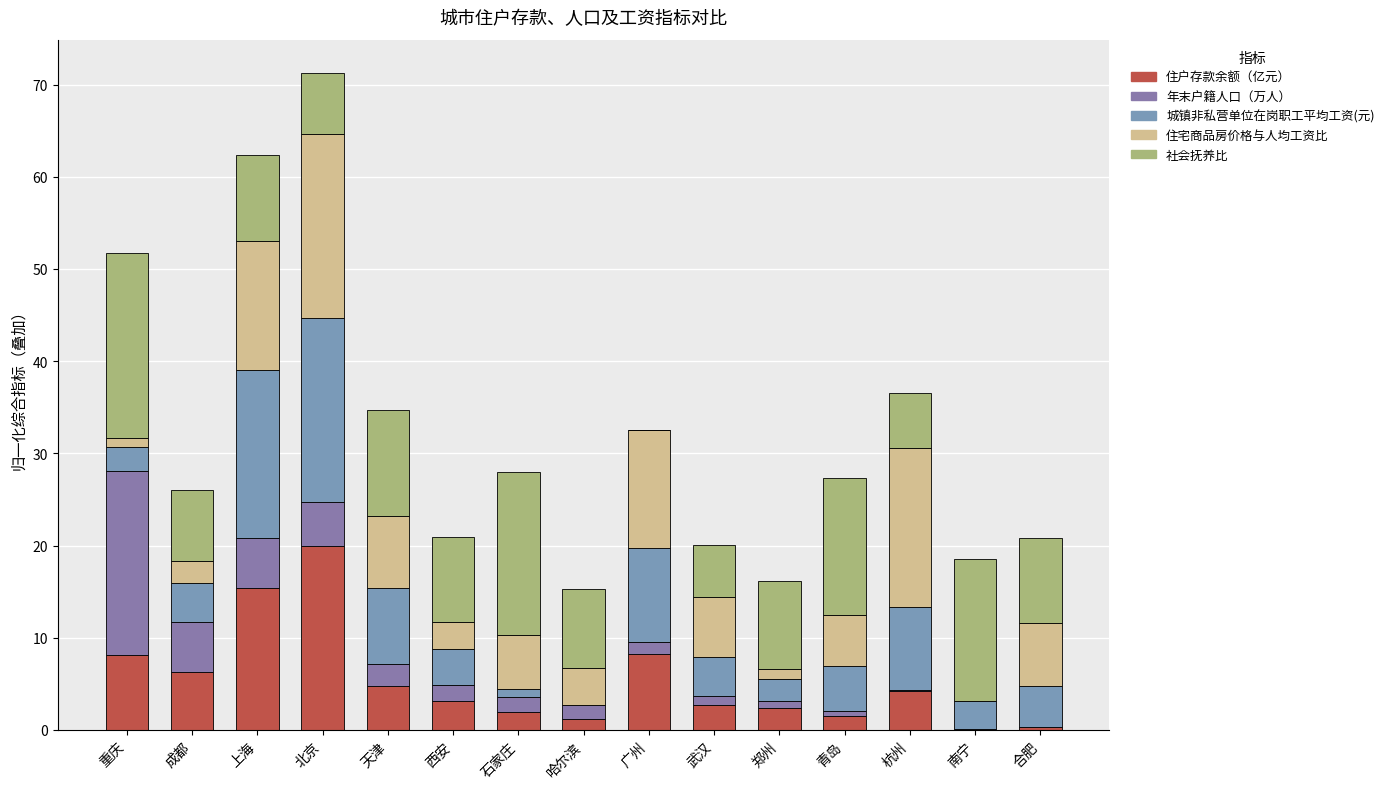

How many distinct data groups are displayed?

5